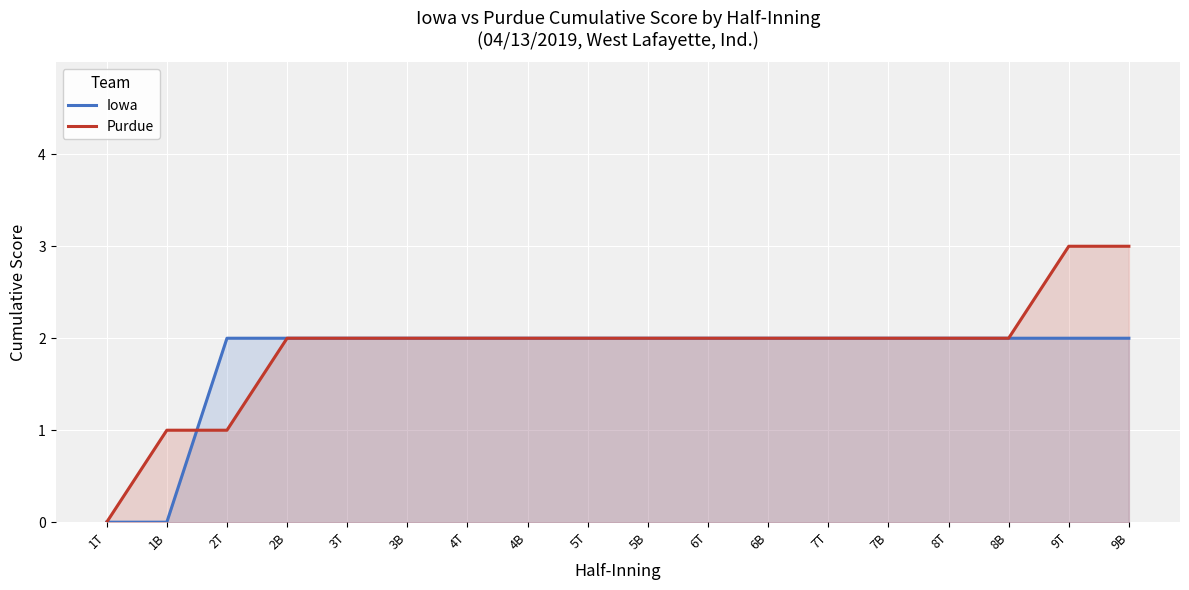

Is it true that Purdue equals 5 at 9T?

False